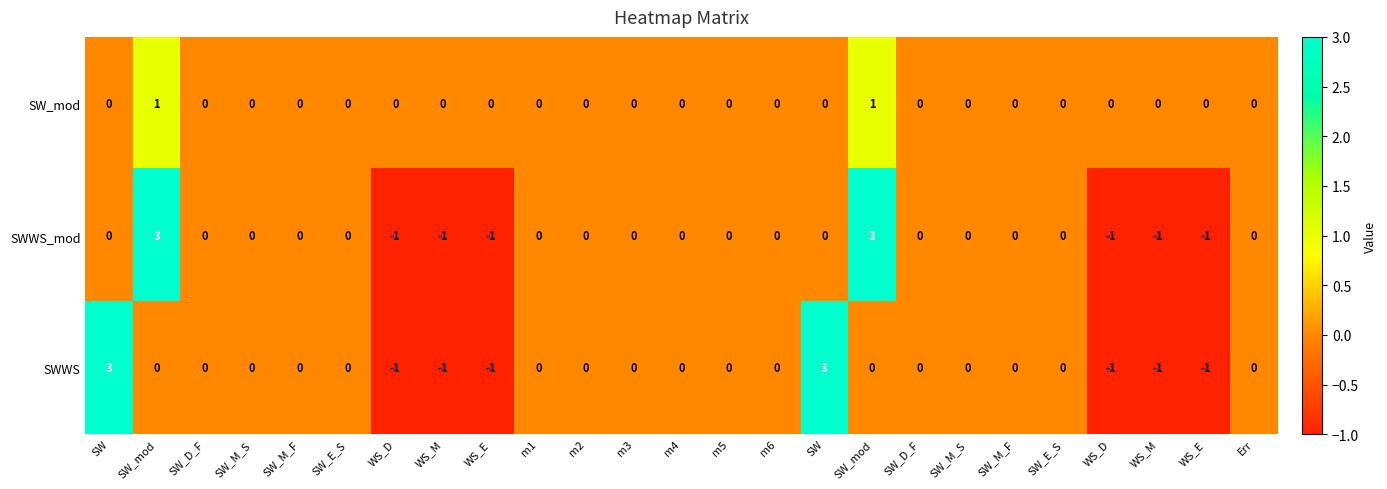

Count the number of data series in this chart.

3